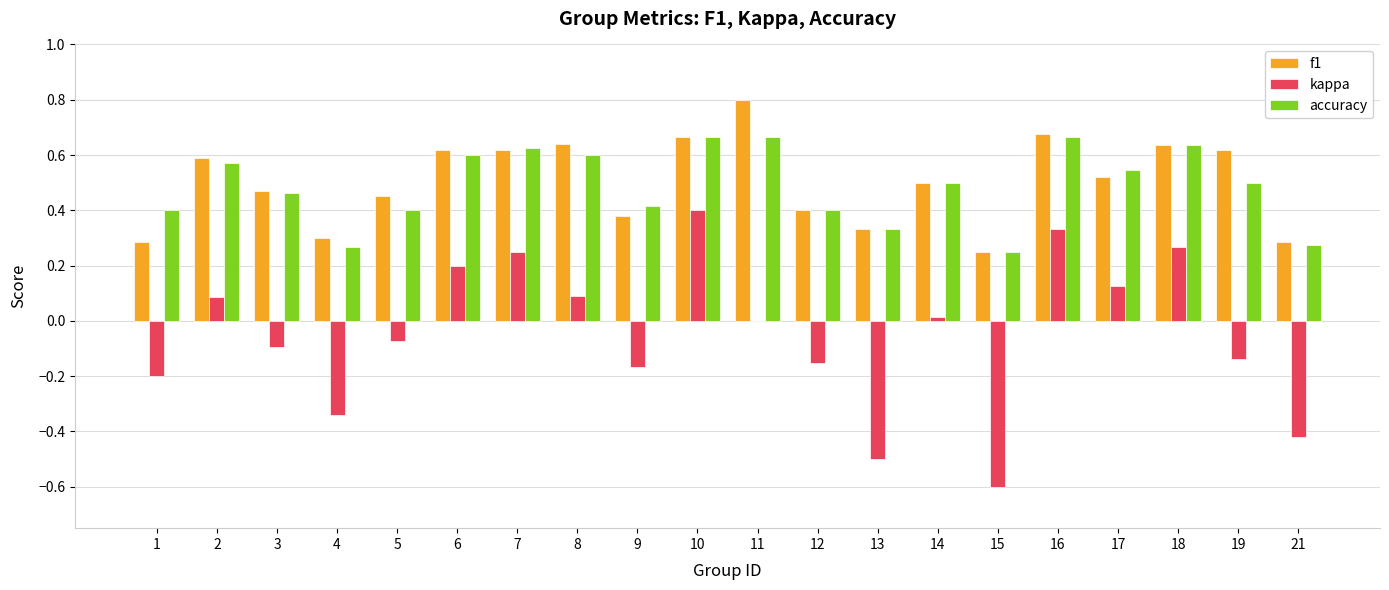

What is the maximum value for f1?

0.8